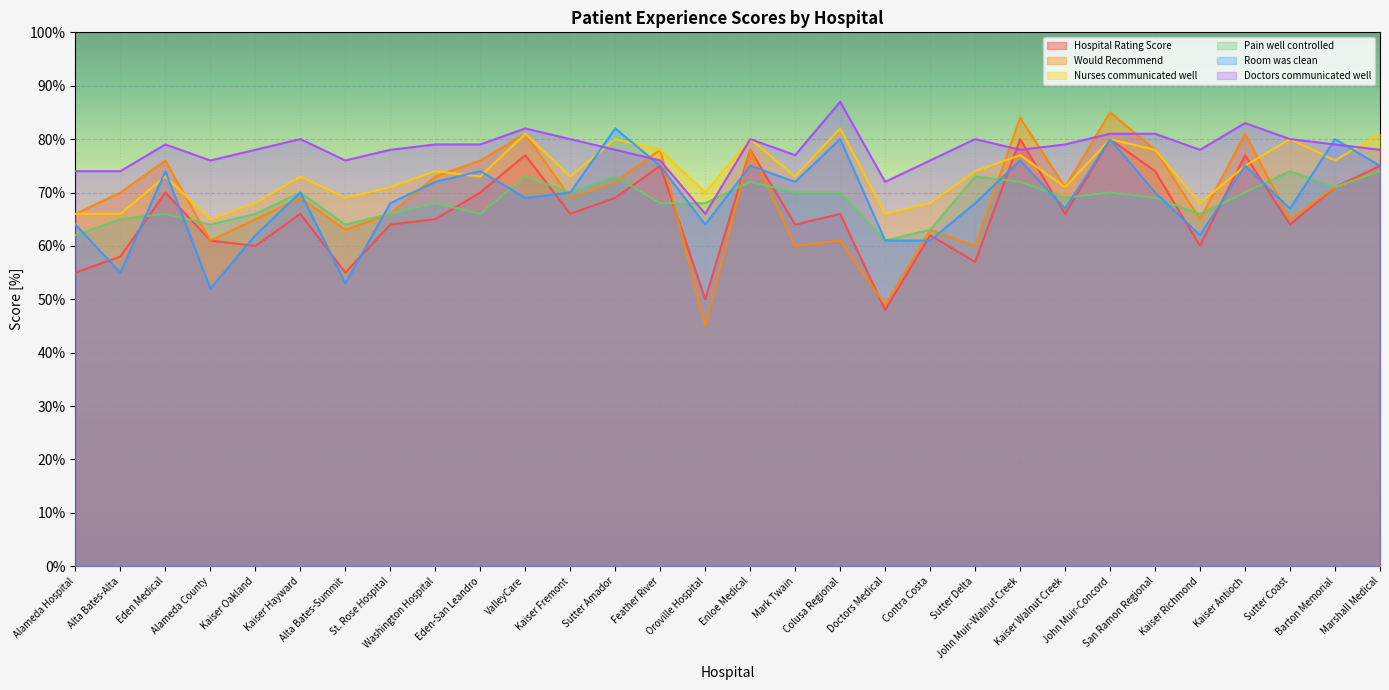

What is the sum of the Nurses communicated well values at Mark Twain and John Muir-Walnut Creek?

150